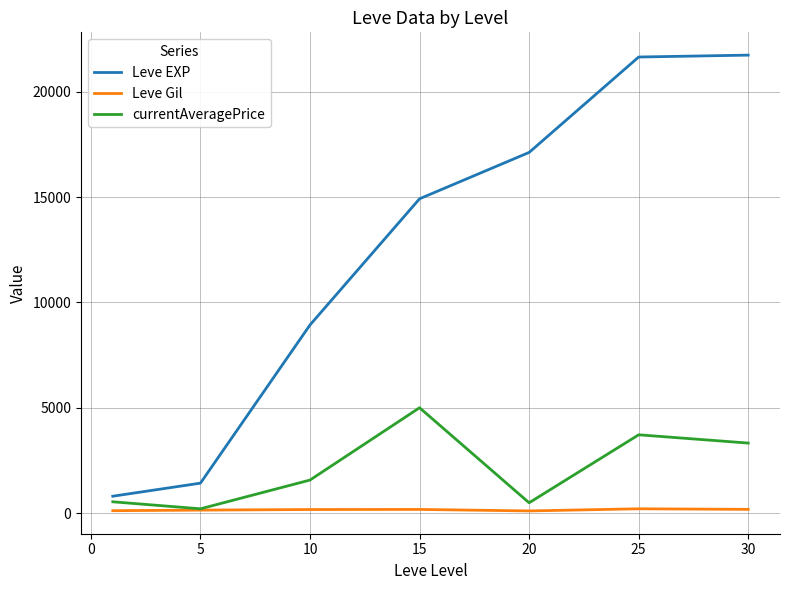

At how many categories does at least one series exceed 5124?

5